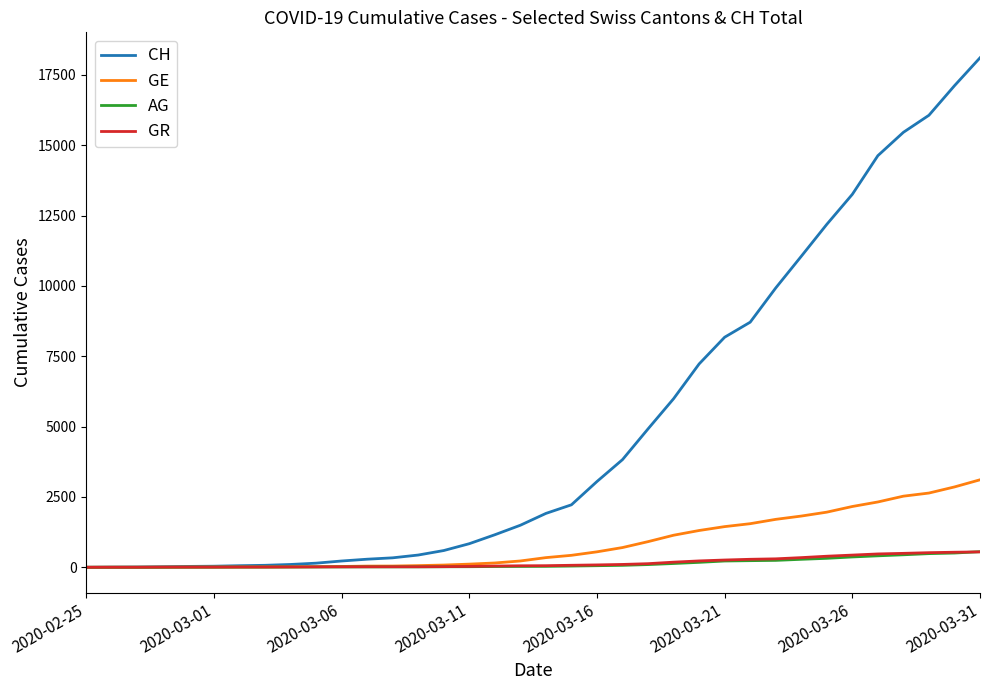

Which series has the largest total across all categories?

CH